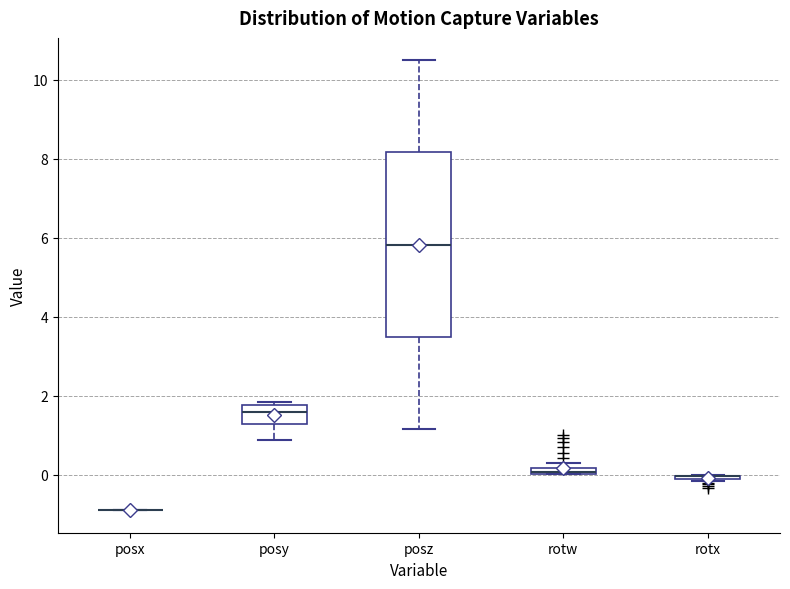

Which box is the tallest, from its lower edge to its upper edge?

posz